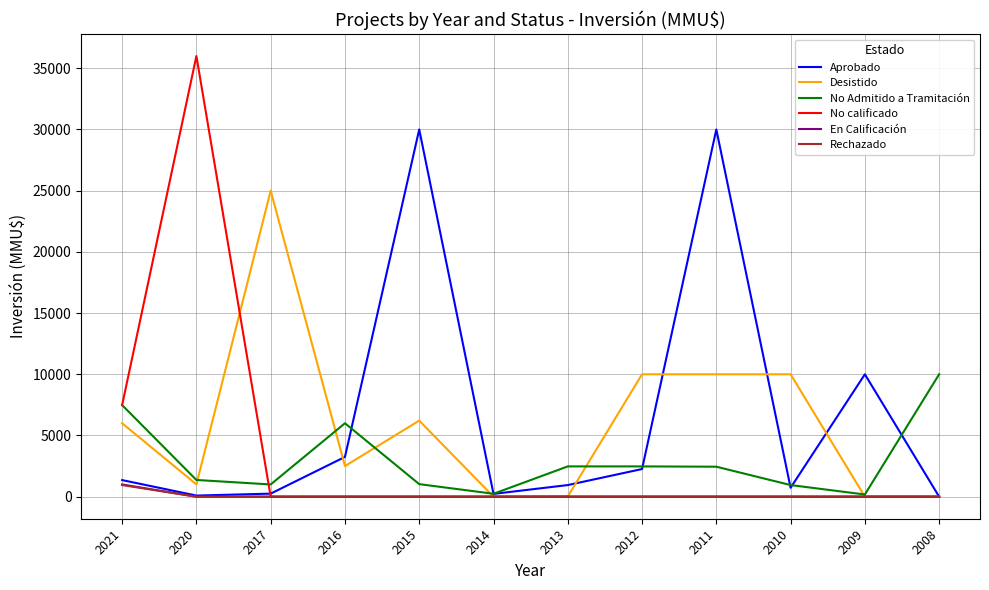

Which series changed the most between 2016 and 2011?

Aprobado